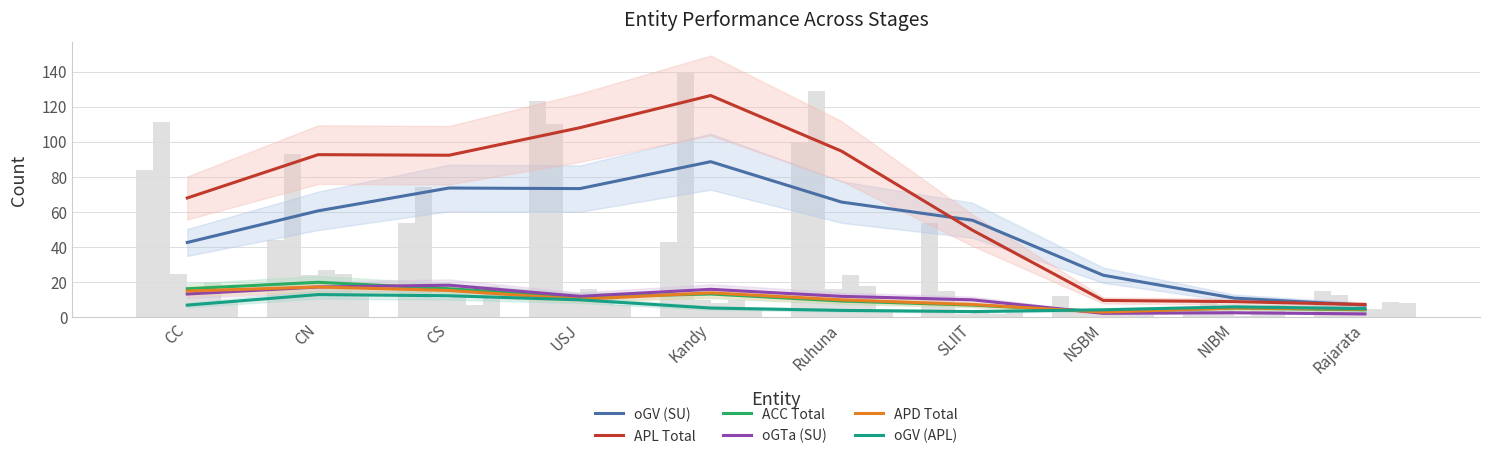

What is the minimum value shown in the chart?

2.0